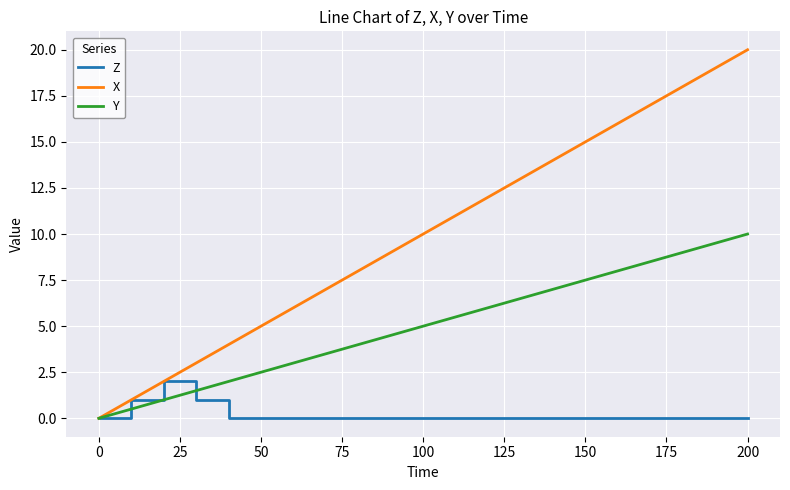

What is the maximum value shown in the chart?

20.0